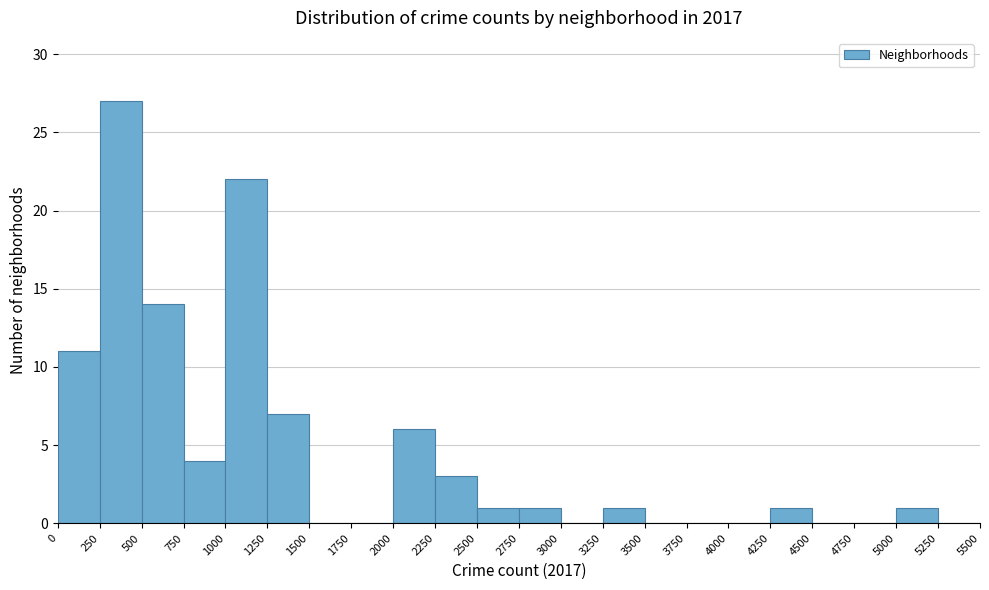

What is the height of the bar covering 250 to 500 on the x-axis? The values are not printed on the chart, so give them approximately, as read against the axis.

27